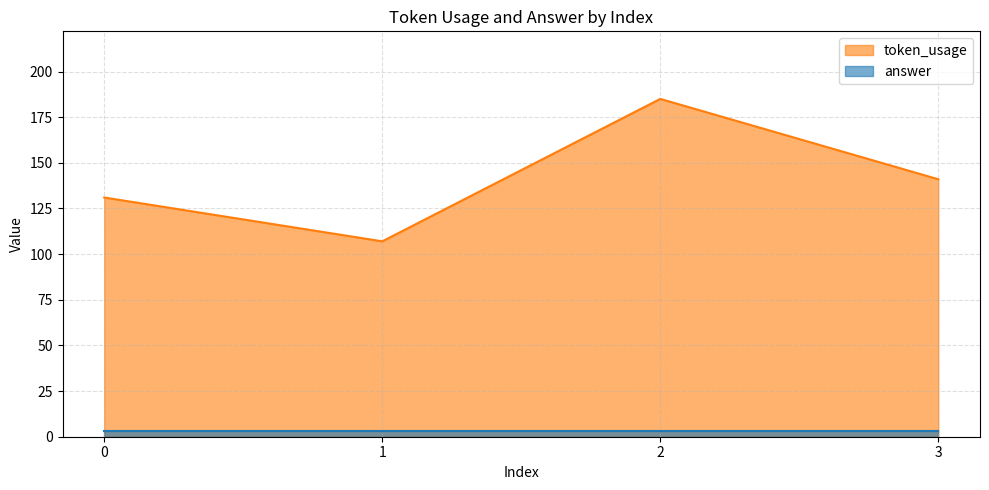

What is the ratio of the value at 3 to the value at 2?

0.8